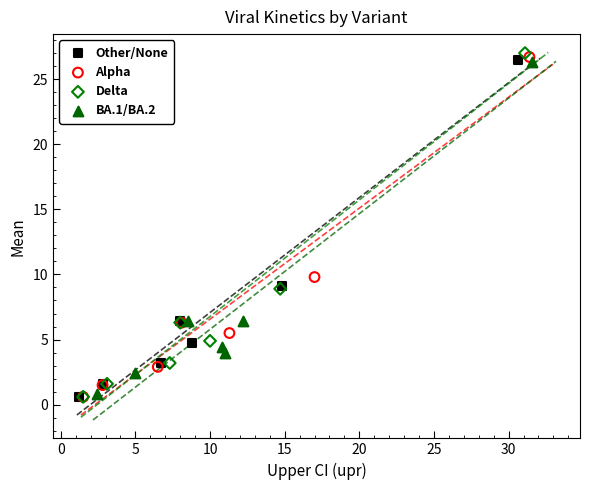

What are all the series names shown in the legend?

Other/None, Alpha, Delta, BA.1/BA.2